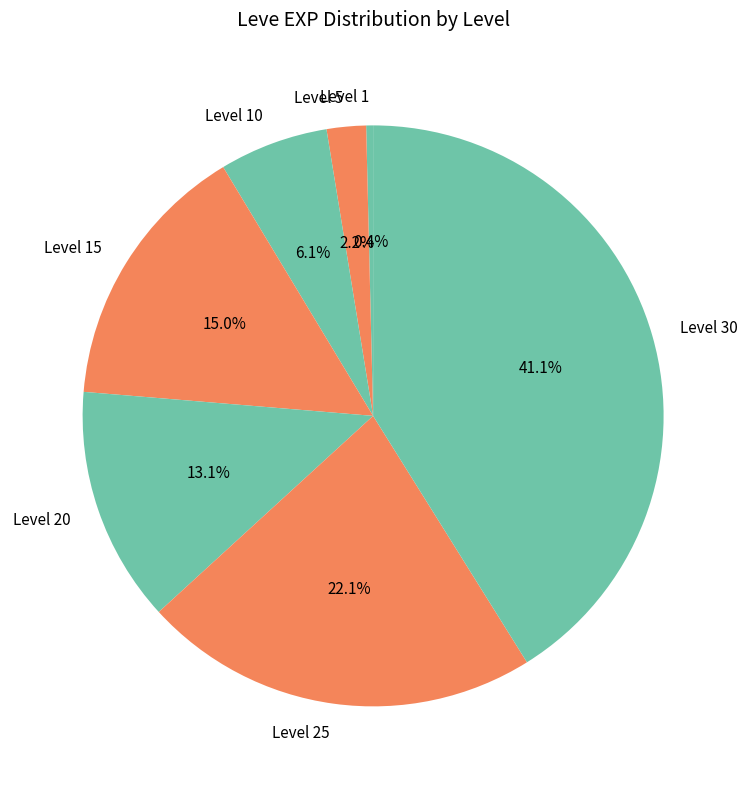

Between Level 10 and Level 15, which is larger?

Level 15